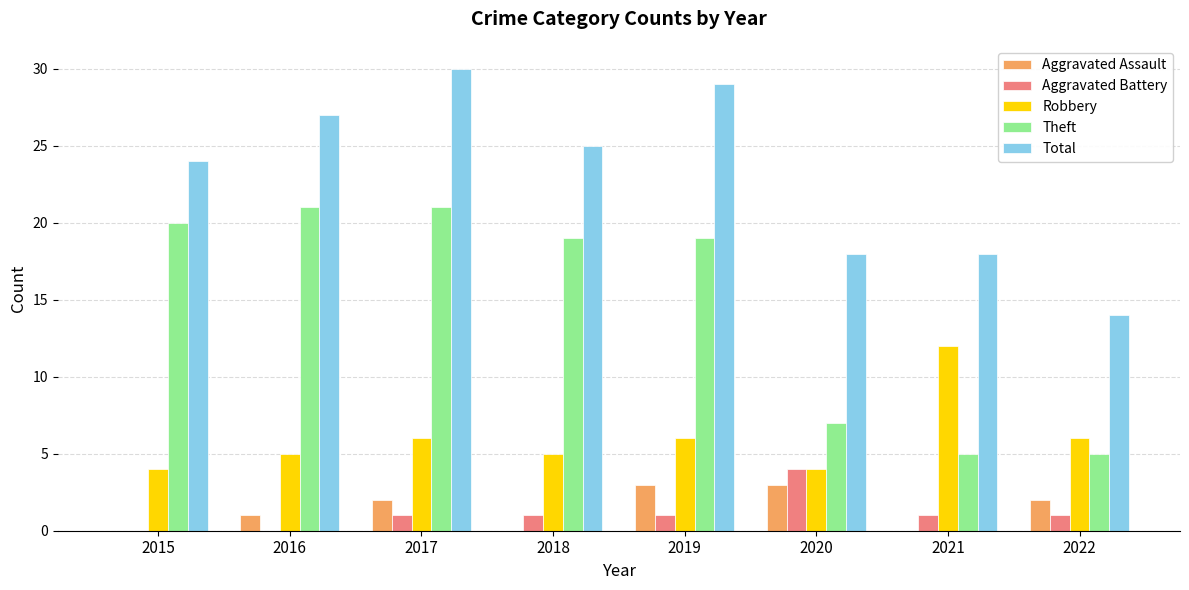

What is the highest value of the Total series?

30